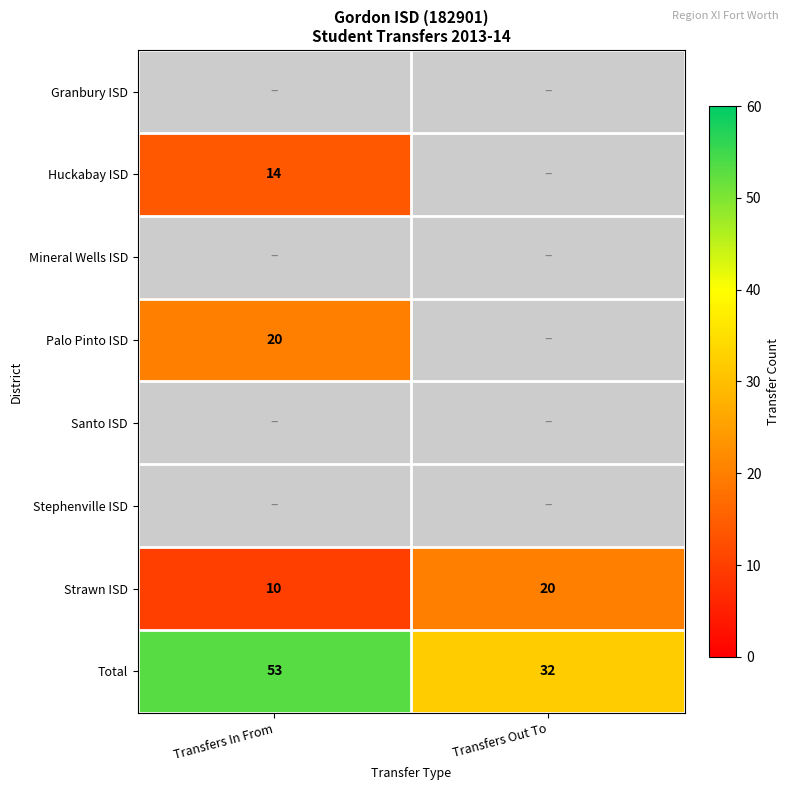

True or false: Strawn ISD has a value of 20 at Transfers Out To.

True